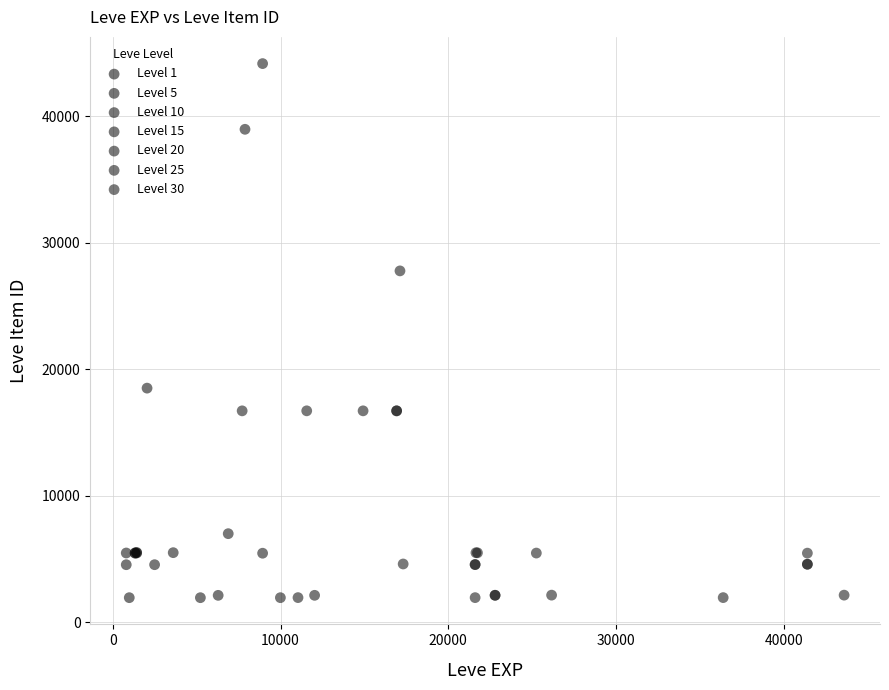

Which series reaches the maximum Y coordinate?

Level 10